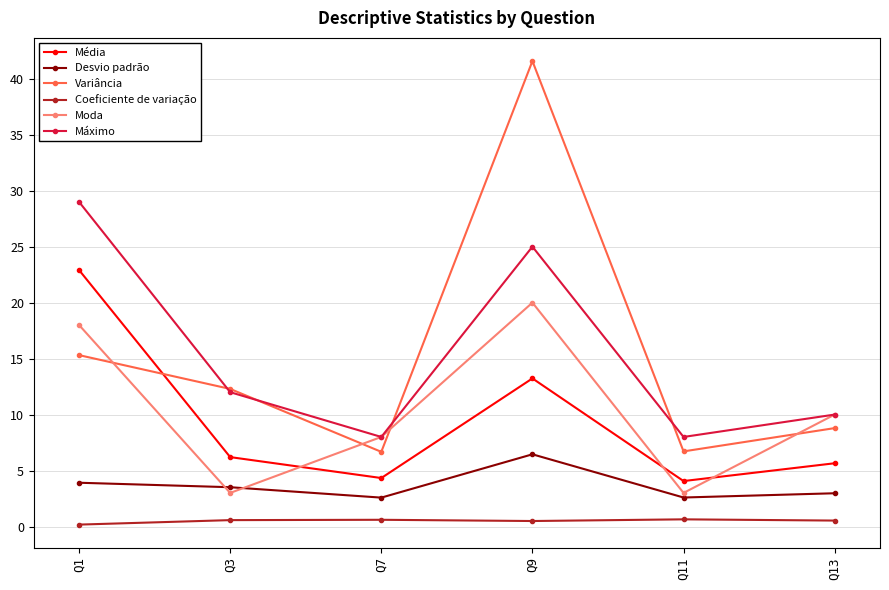

Rank the series by their maximum value, from lowest to highest.

Coeficiente de variação, Desvio padrão, Moda, Média, Máximo, Variância